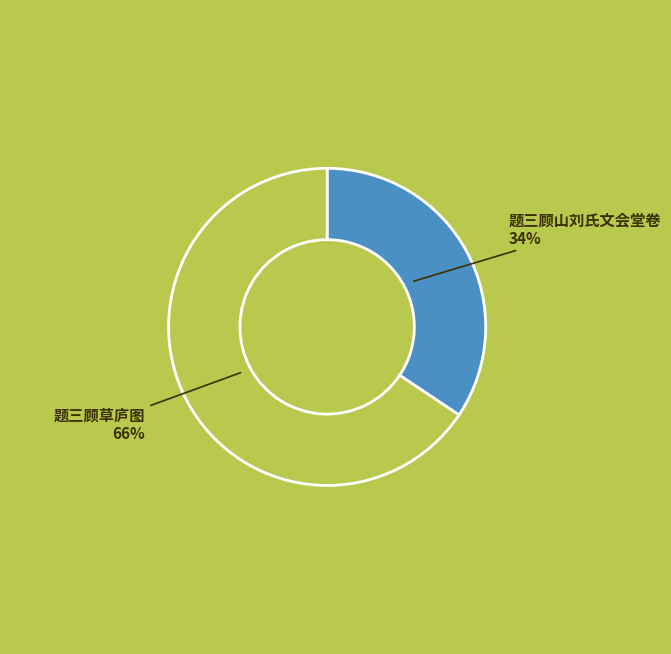

Does any single category account for the majority?

Yes